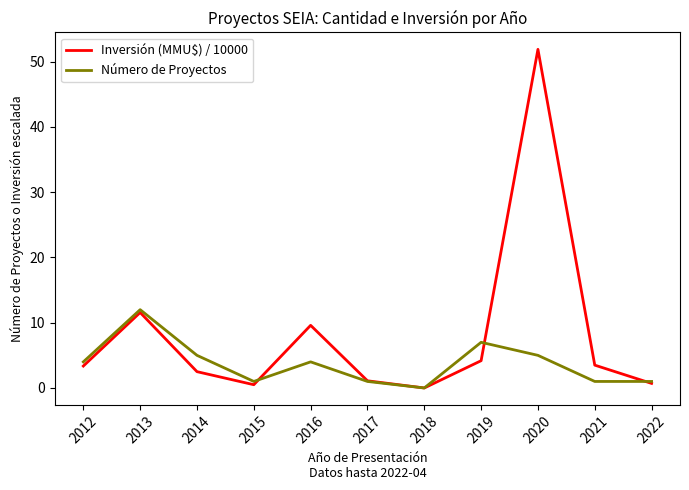

What is the difference between the highest and lowest values at 2014?

2.5